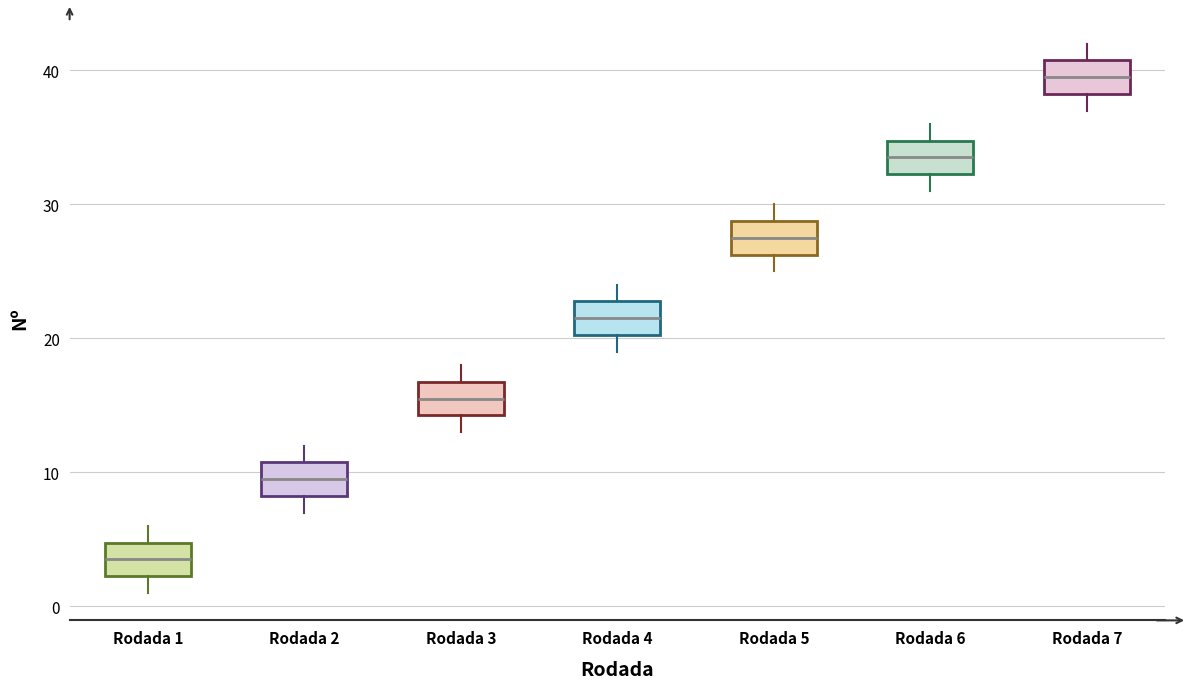

Which box's median line is the lowest?

Rodada 1